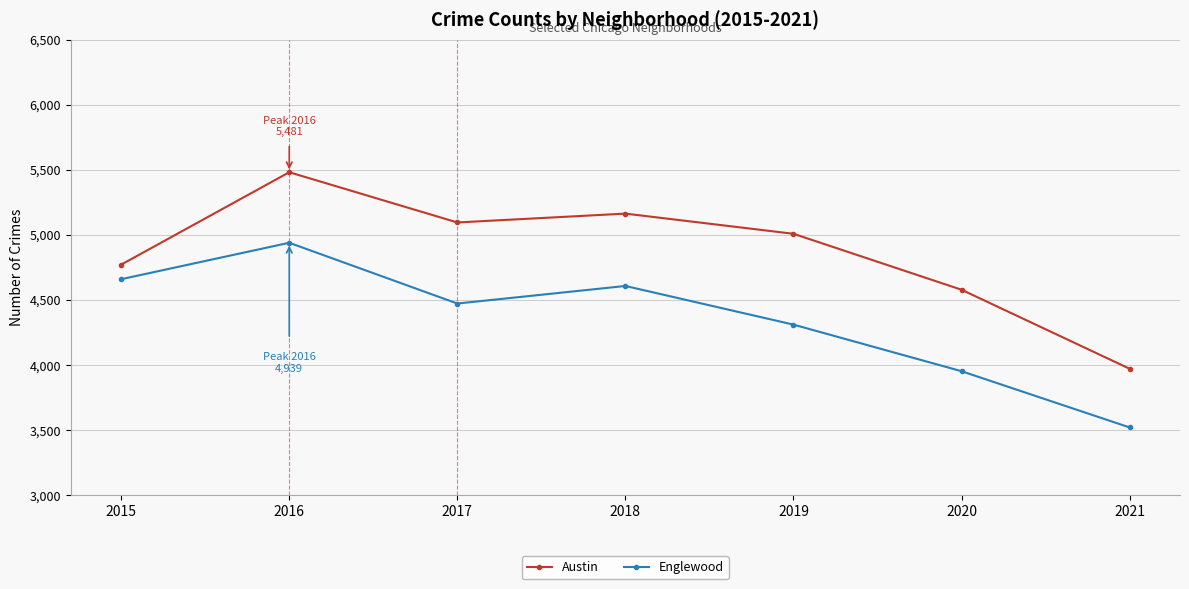

Reading left to right, transcribe all the data shown in this chart.

Austin: 4771	5481	5095	5163	5008	4578	3971
Englewood: 4659	4939	4472	4607	4310	3952	3520